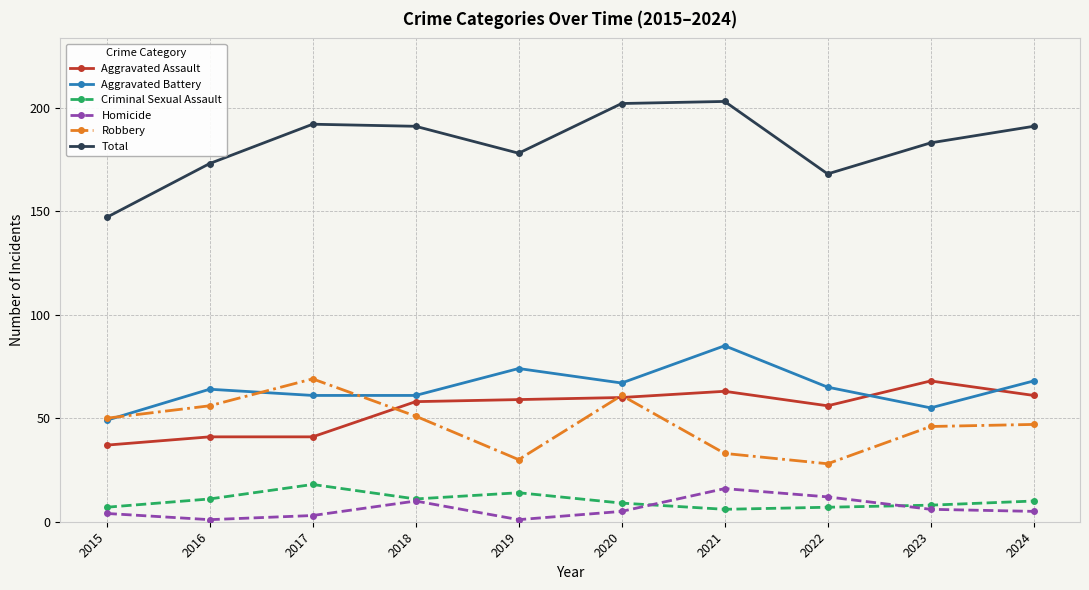

Which series has the largest total across all categories?

Total